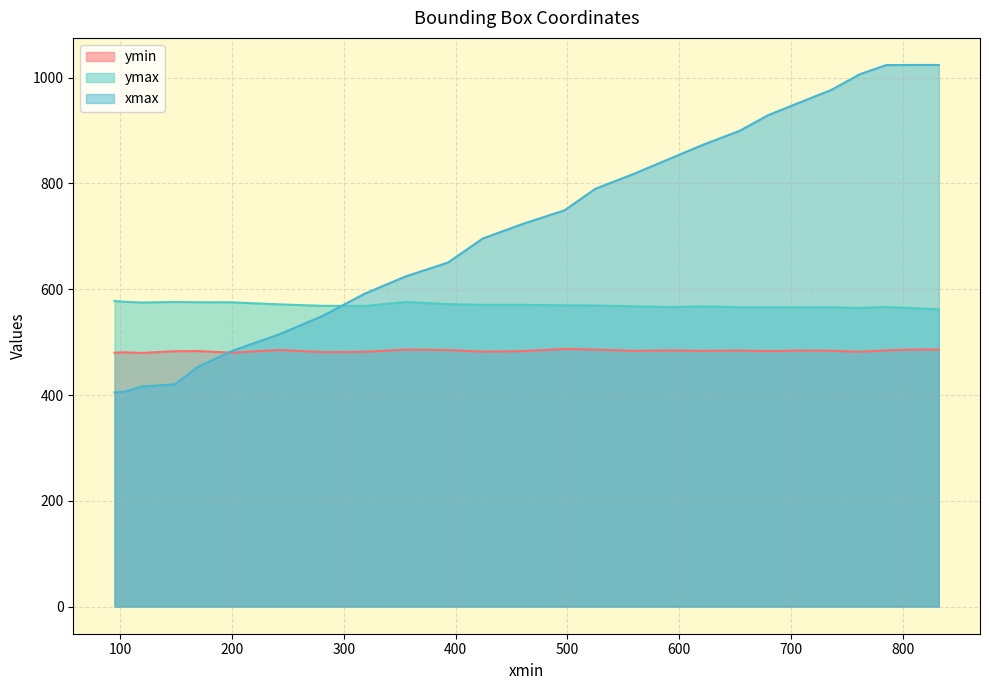

Reading right to left, what are all the values shown in this chart?

ymin: 832.2325439453125=486.0	810.6303100585938=486.1	785.1622924804688=484.6	761.6912841796875=481.7	735.9491577148438=483.8	707.036865234375=484.0	679.4024658203125=483.0	654.1954345703125=484.2	621.1348876953125=483.4	592.8929443359375=484.4	559.177734375=483.5	525.0101318359375=486.0	497.3905944824219=487.2	460.7236022949219=483.1	424.1774597167969=482.0	393.1056823730469=485.1	355.3169860839844=486.1	318.7898864746094=481.7	281.0856018066406=481.1	241.5877685546875=485.3	199.70240783691406=480.0	169.2393798828125=483.2	148.6992950439453=482.8	119.10347747802734=479.6	103.59321594238281=480.8	94.73651123046875=479.9
ymax: 832.2325439453125=561.9	810.6303100585938=564.2	785.1622924804688=566.5	761.6912841796875=564.6	735.9491577148438=565.9	707.036865234375=565.7	679.4024658203125=566.0	654.1954345703125=566.0	621.1348876953125=567.6	592.8929443359375=566.4	559.177734375=567.8	525.0101318359375=569.2	497.3905944824219=569.6	460.7236022949219=570.4	424.1774597167969=570.5	393.1056823730469=571.9	355.3169860839844=575.9	318.7898864746094=568.3	281.0856018066406=568.7	241.5877685546875=571.5	199.70240783691406=575.3	169.2393798828125=575.4	148.6992950439453=576.0	119.10347747802734=574.9	103.59321594238281=576.4	94.73651123046875=577.9
xmax: 832.2325439453125=1024.0	810.6303100585938=1024.0	785.1622924804688=1023.8	761.6912841796875=1006.5	735.9491577148438=976.7	707.036865234375=952.4	679.4024658203125=928.9	654.1954345703125=899.7	621.1348876953125=873.0	592.8929443359375=847.9	559.177734375=818.0	525.0101318359375=790.0	497.3905944824219=749.2	460.7236022949219=724.0	424.1774597167969=695.9	393.1056823730469=650.5	355.3169860839844=624.3	318.7898864746094=591.8	281.0856018066406=549.7	241.5877685546875=514.4	199.70240783691406=483.2	169.2393798828125=453.1	148.6992950439453=420.3	119.10347747802734=416.1	103.59321594238281=406.3	94.73651123046875=405.0